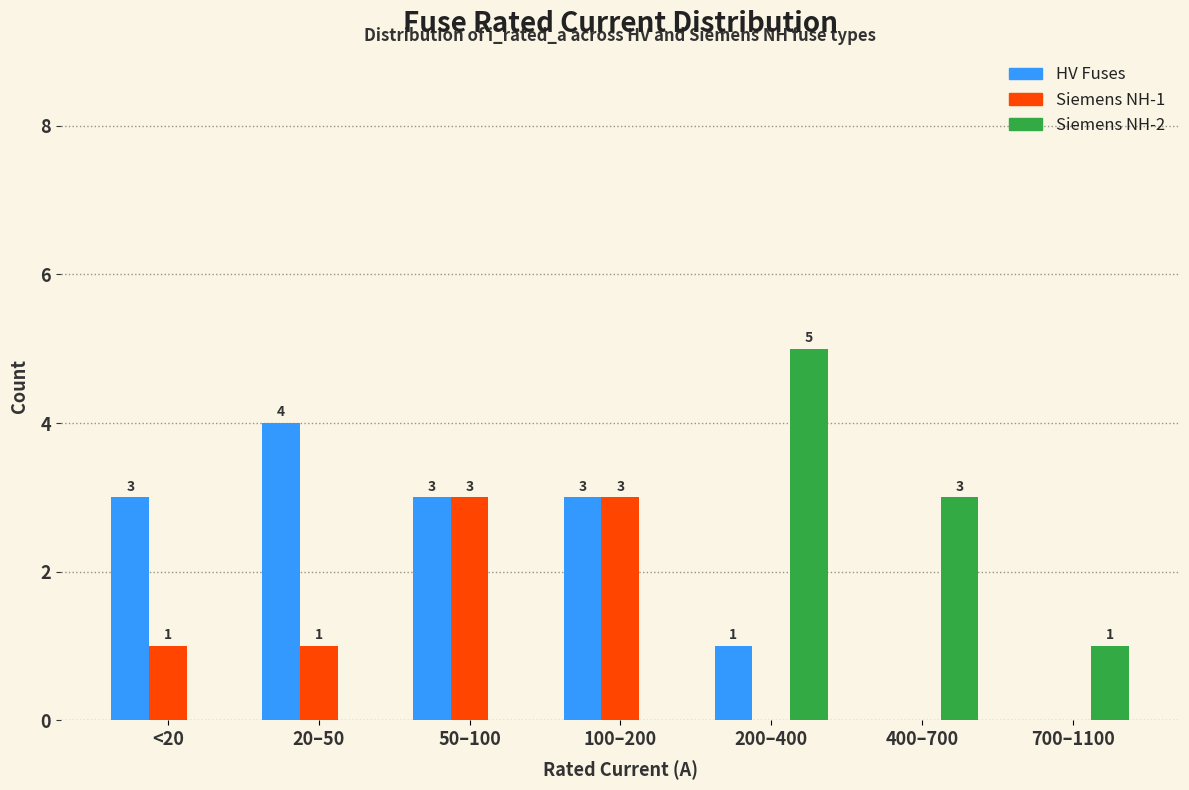

Reading left to right, what are all the values shown in this chart?

HV Fuses: <20=3	20–50=4	50–100=3	100–200=3	200–400=1	400–700=0	700–1100=0
Siemens NH-1: <20=1	20–50=1	50–100=3	100–200=3	200–400=0	400–700=0	700–1100=0
Siemens NH-2: <20=0	20–50=0	50–100=0	100–200=0	200–400=5	400–700=3	700–1100=1